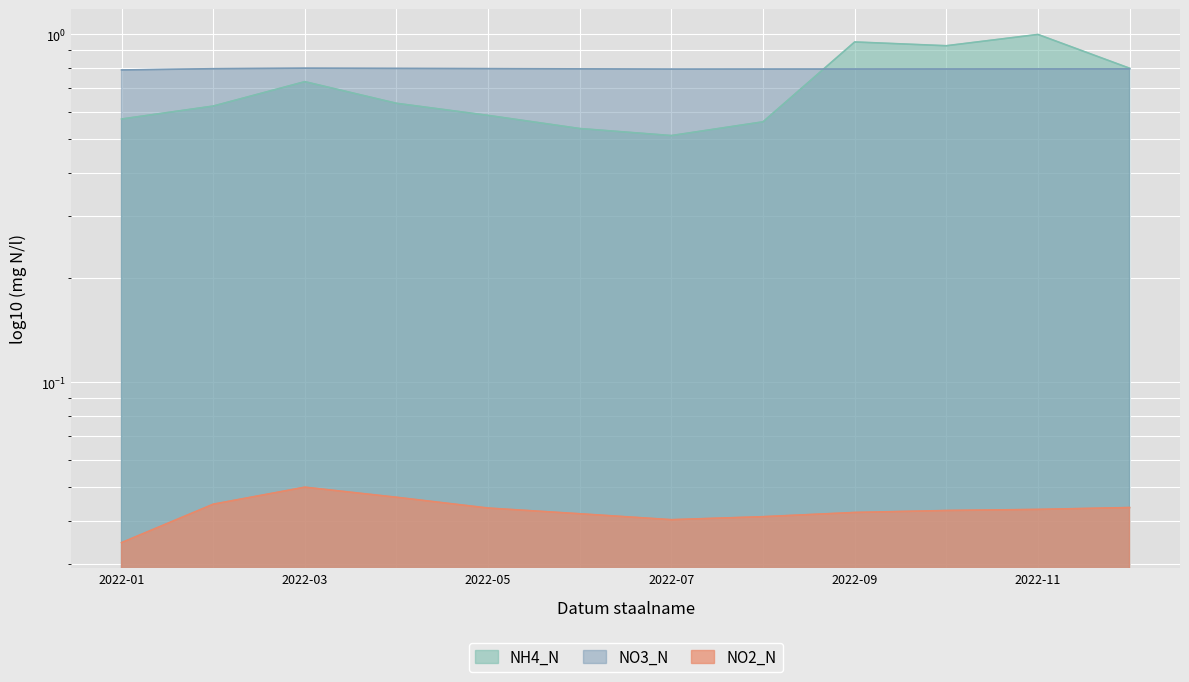

Which has a higher value, 2022-11 or 2022-01?

2022-01